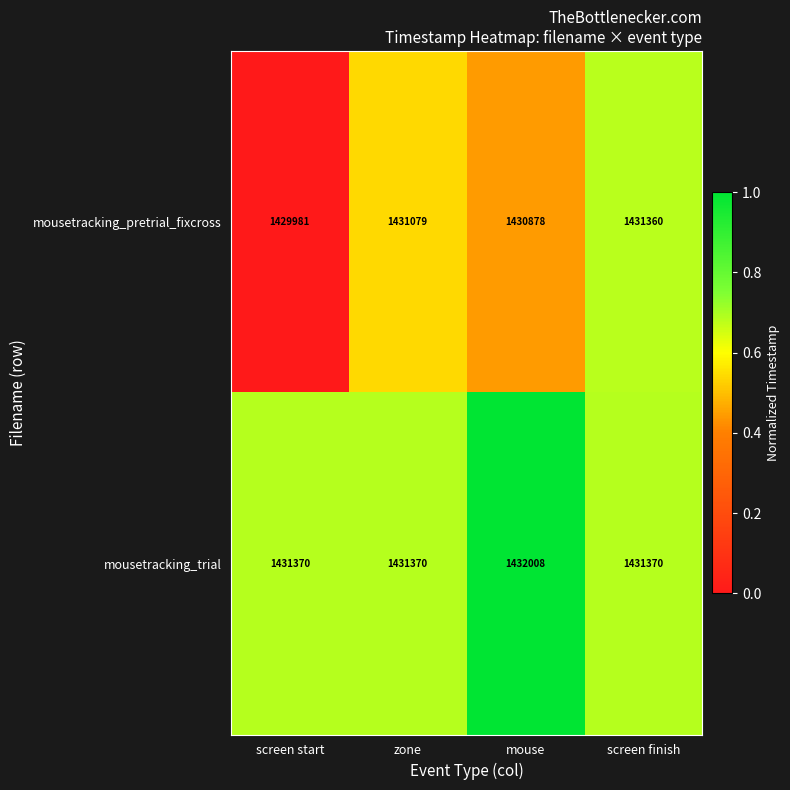

The value of mousetracking_trial at screen start is 963920. True or false?

False